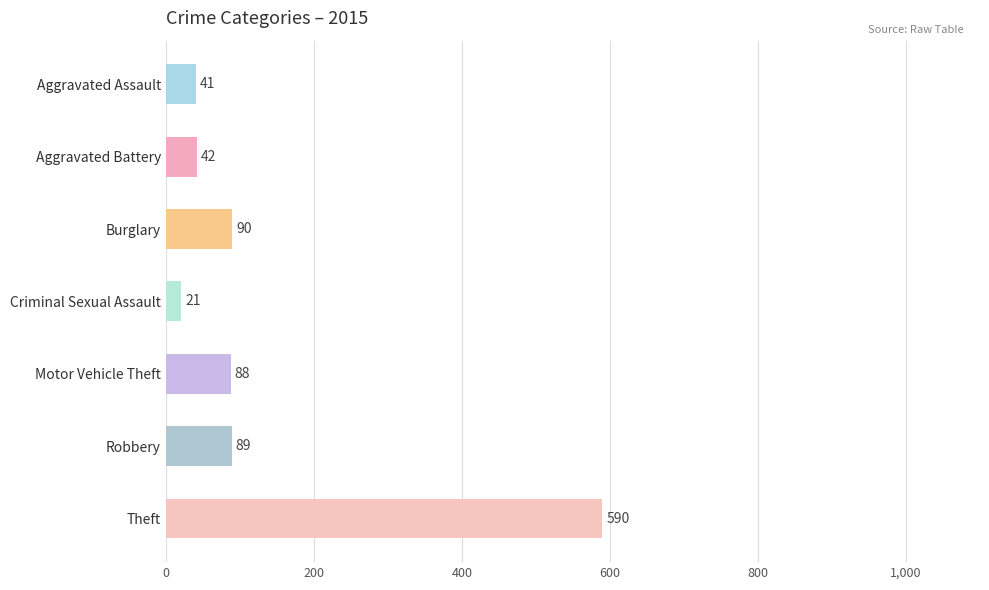

Between Motor Vehicle Theft and Robbery, which is larger?

Robbery